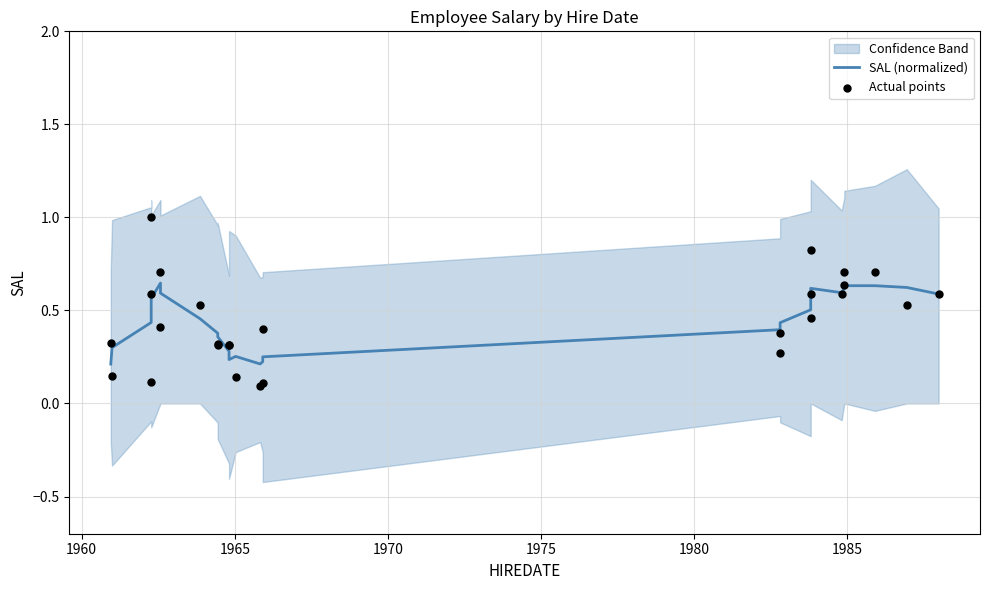

At how many categories does at least one series exceed 0?

27